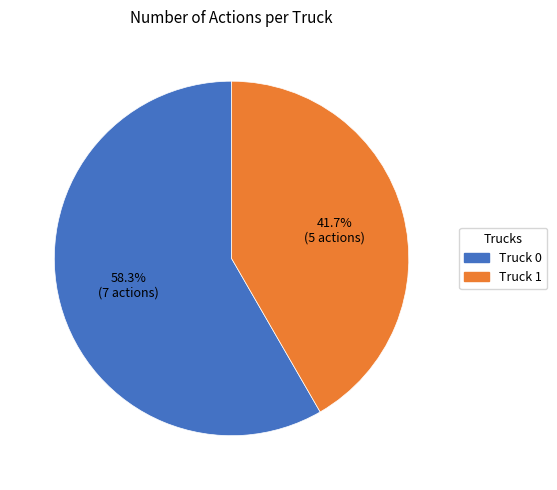

Which slice is the smallest?

Truck 1